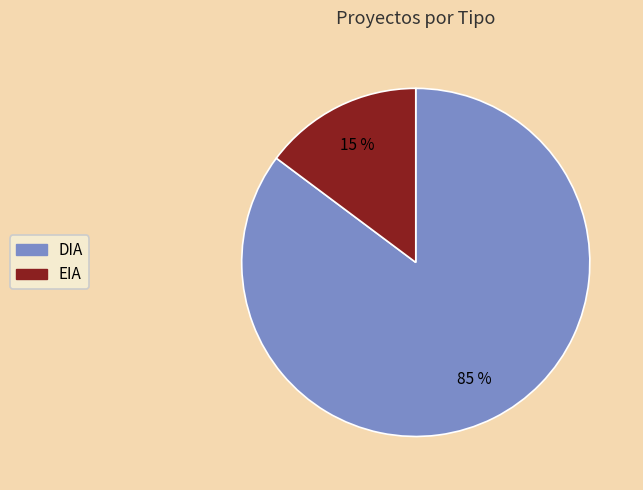

Combined, do EIA and DIA account for over 50%?

Yes